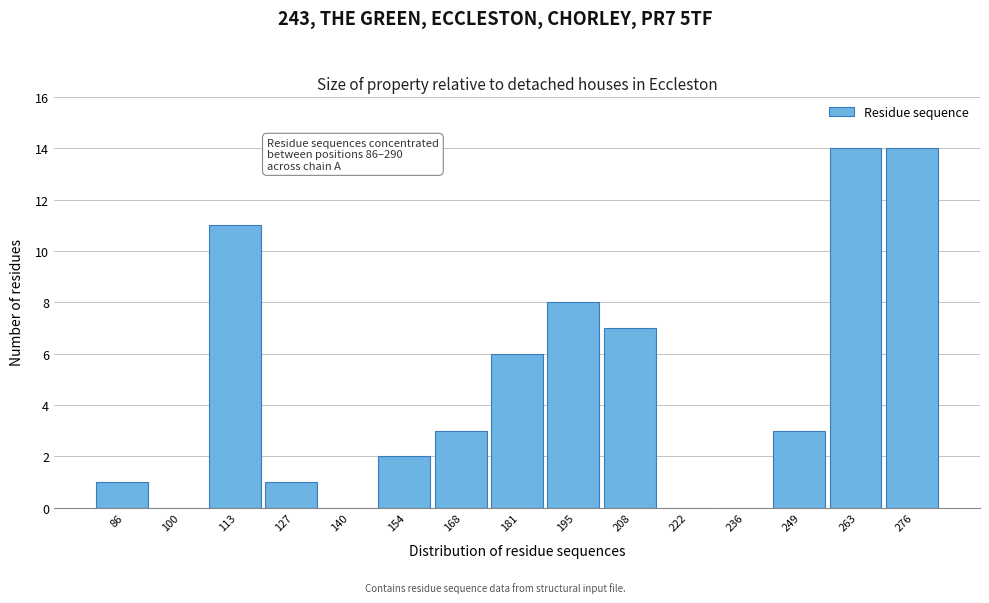

Reading right to left, transcribe all the data shown in this chart.

276=14	263=14	249=3	236=0	222=0	208=7	195=8	181=6	168=3	154=2	140=0	127=1	113=11	100=0	86=1